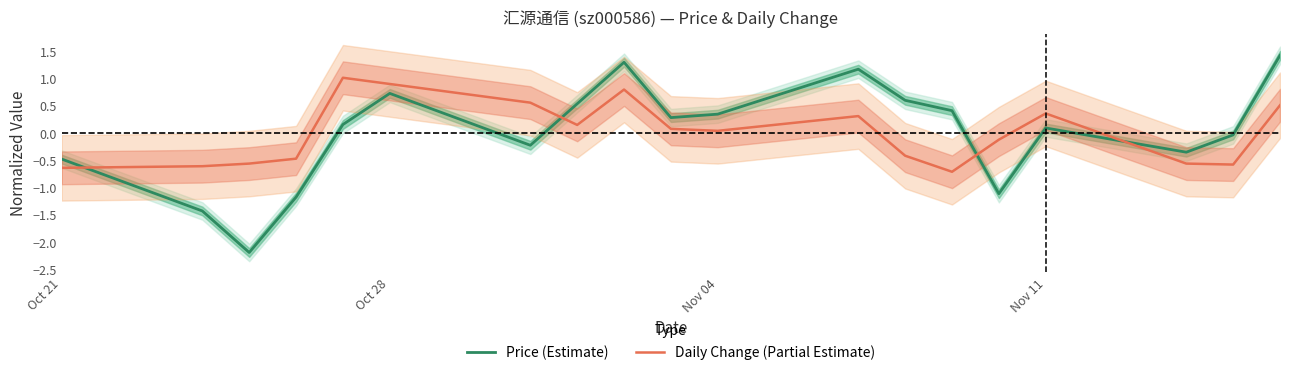

What is the lowest value of the Price (Estimate) series?

-2.2